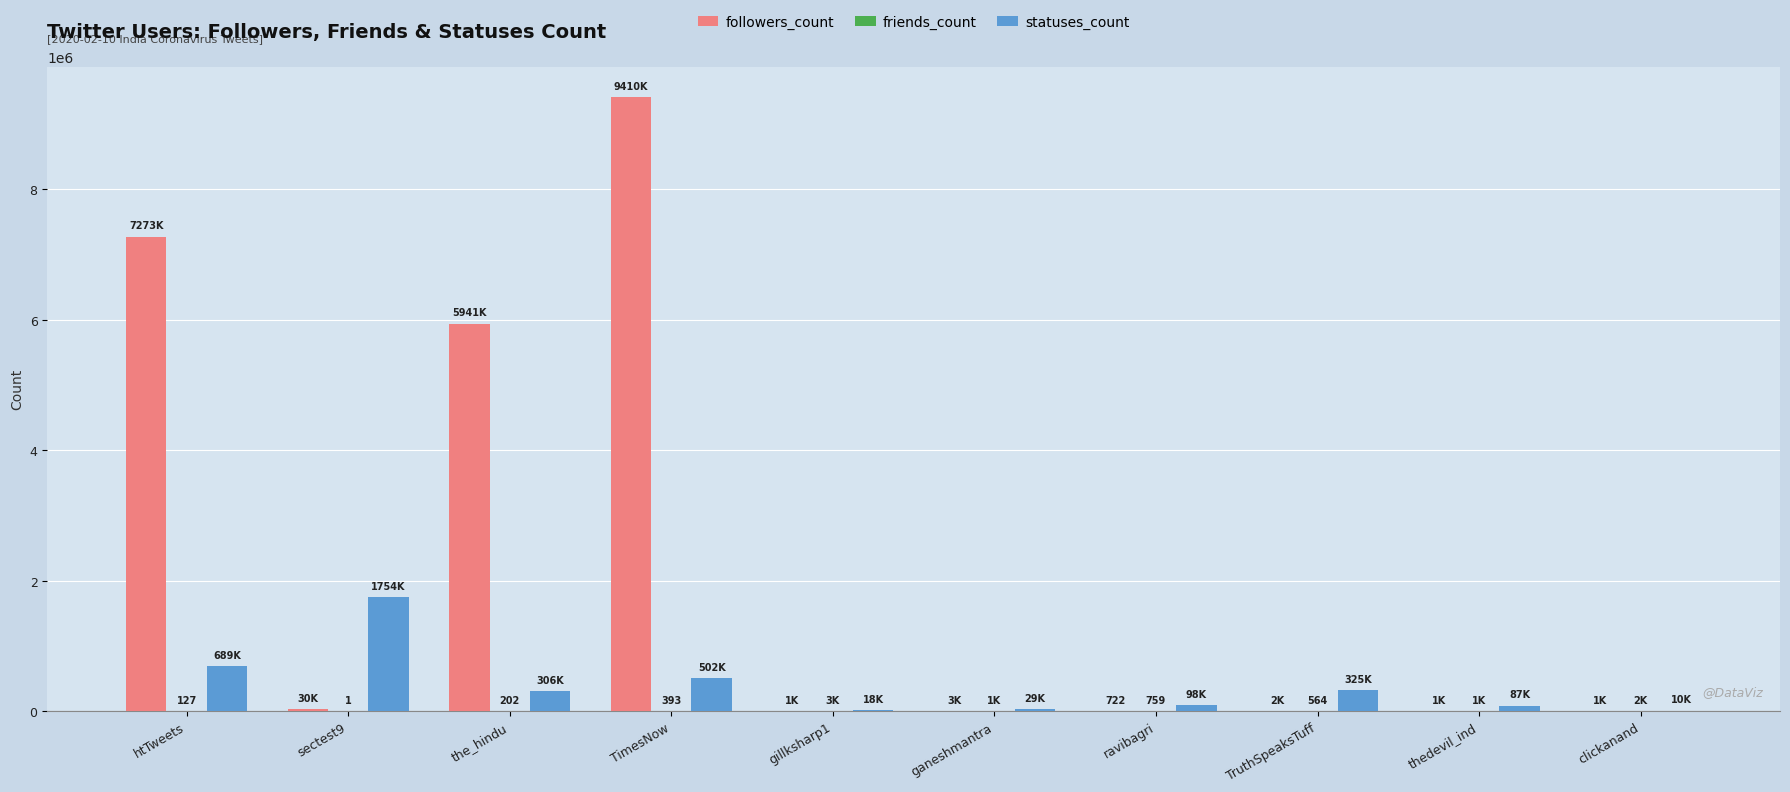

Are the bars grouped side by side (vs. stacked)?

Yes